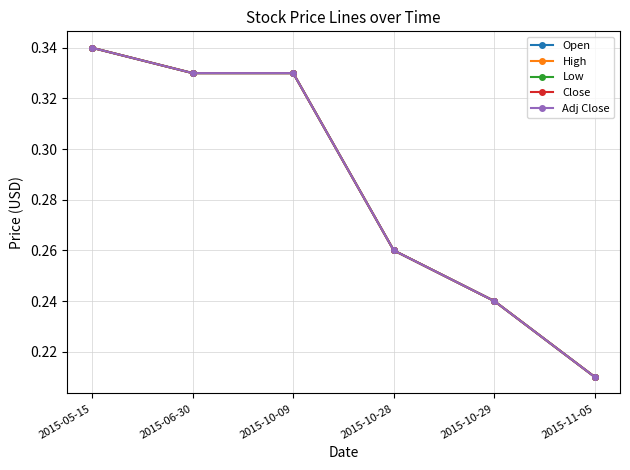

Is this an area chart (filled region under the line)?

No